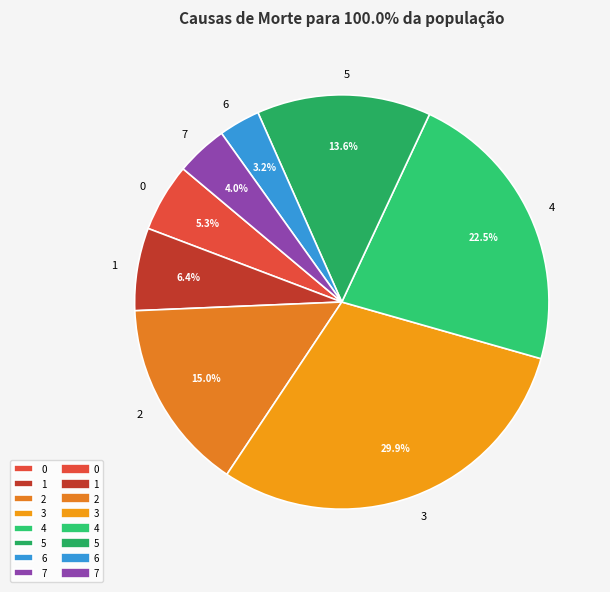

Which has a higher value, 4 or 6?

4